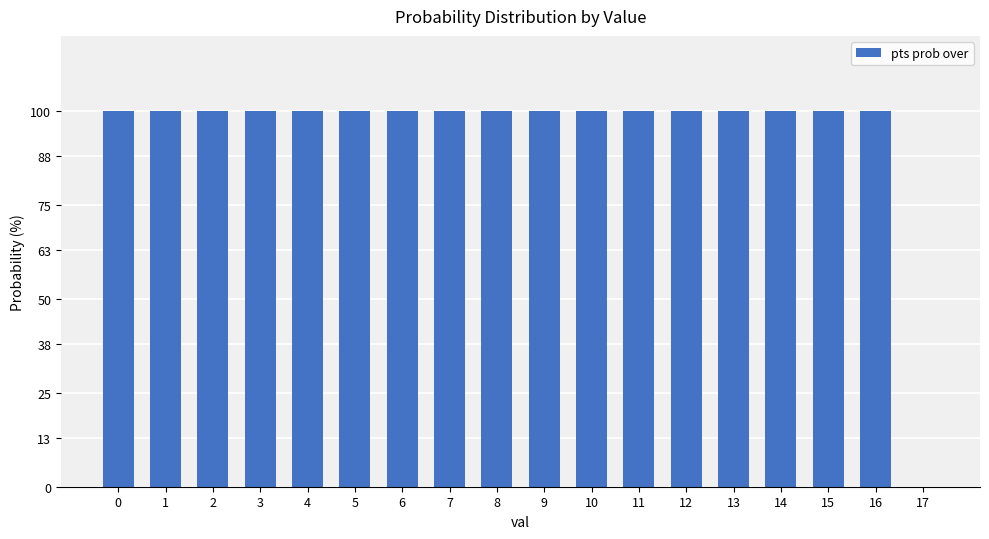

Reading right to left, extract all data points from this chart.

0	100	100	100	100	100	100	100	100	100	100	100	100	100	100	100	100	100